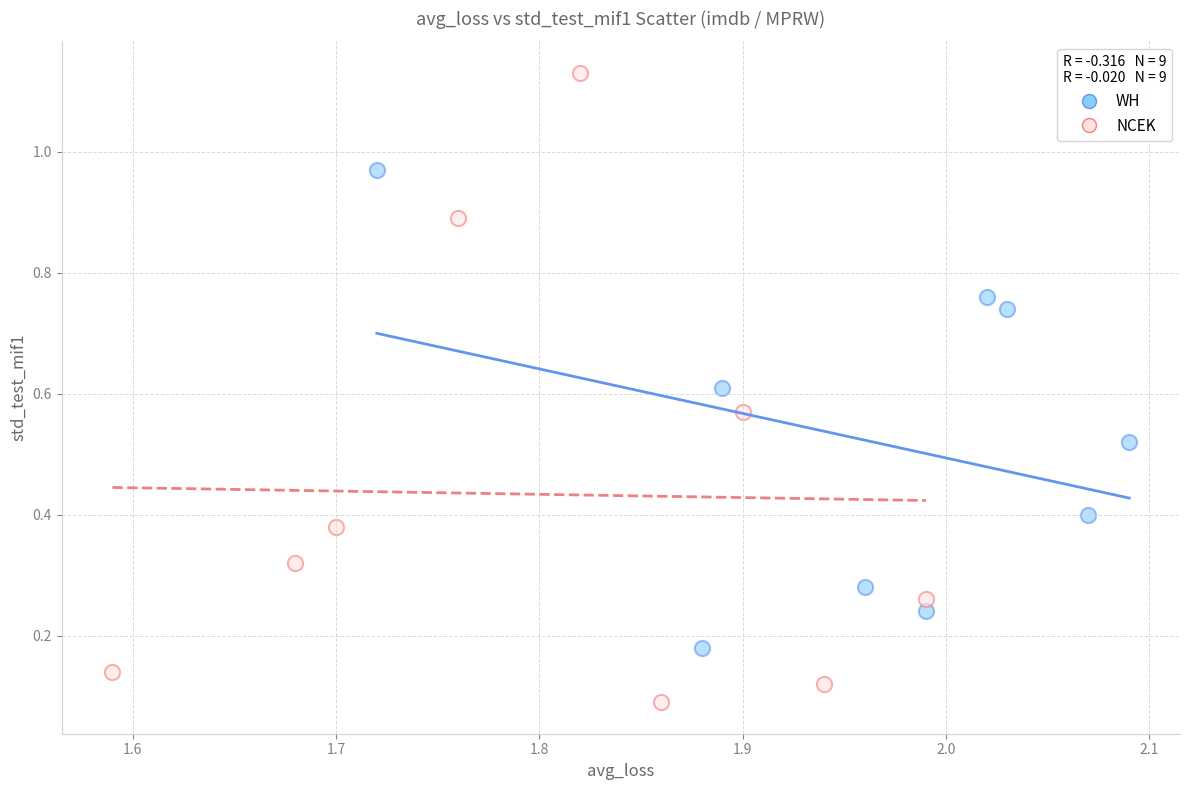

Which series reaches the maximum Y coordinate?

NCEK